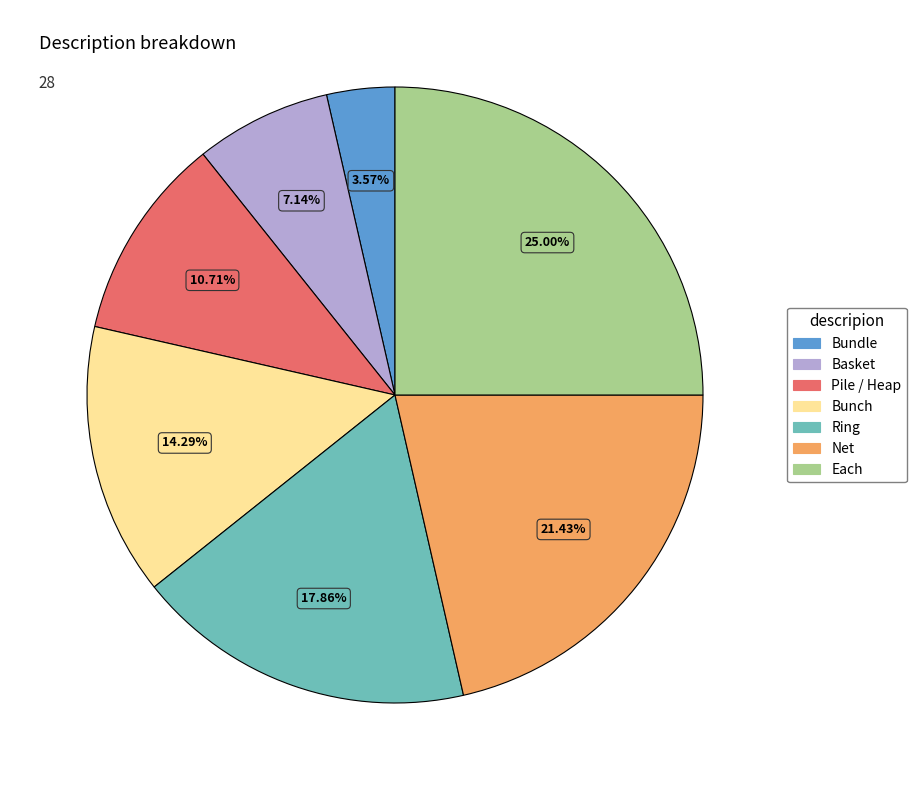

The Bunch slice represents 1% of the pie. True or false?

False